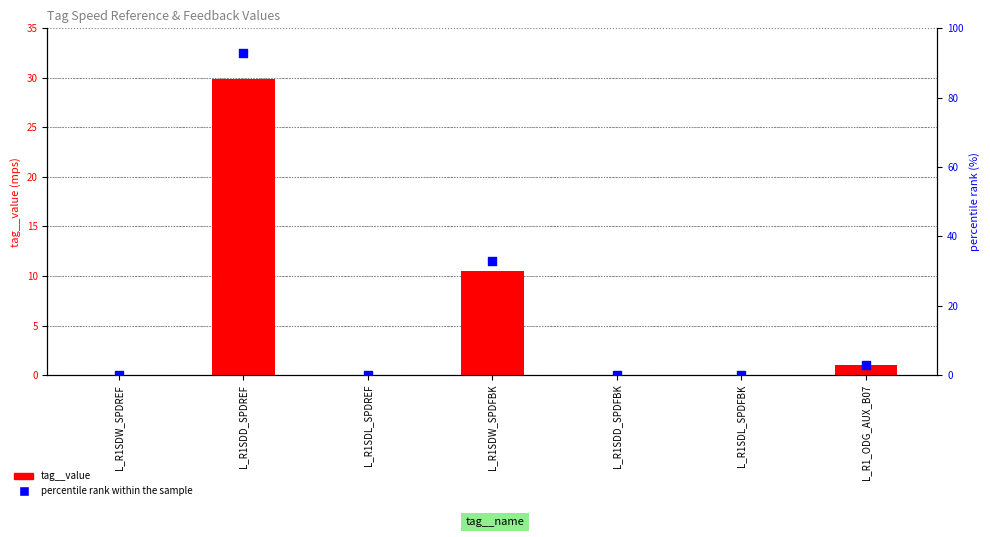

Which series reaches the minimum Y coordinate?

tag__value